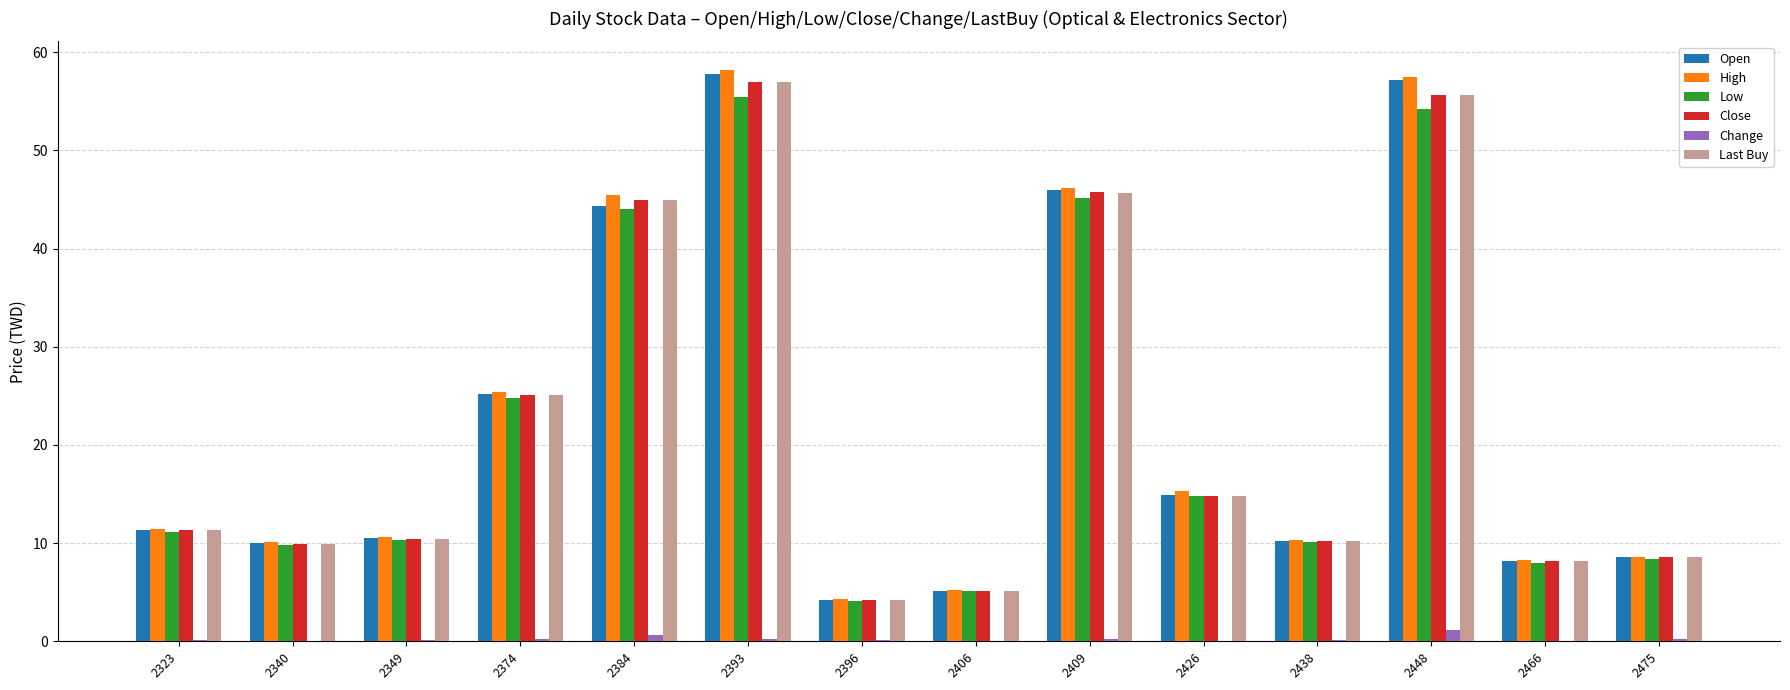

Does the chart contain stacked bars?

No